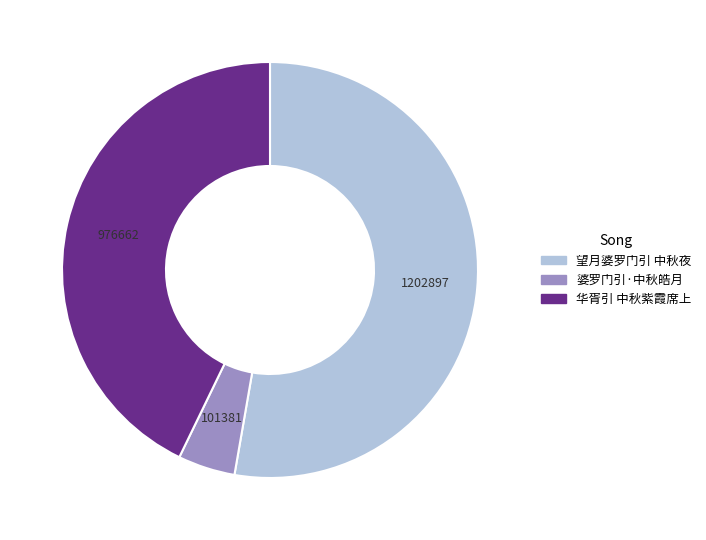

Is it true that 望月婆罗门引 中秋夜 is 47% of the pie?

False